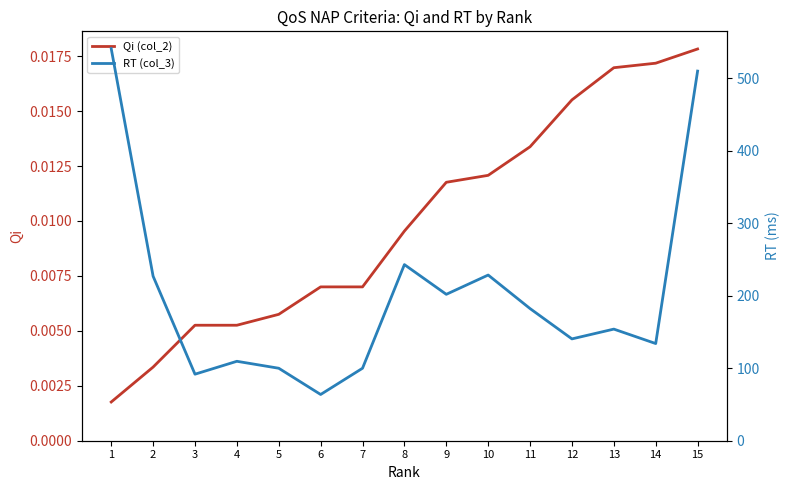

Reading left to right, list all the values displayed in this chart.

Qi (col_2): 0.0	0.0	0.0	0.0	0.0	0.0	0.0	0.0	0.0	0.0	0.0	0.0	0.0	0.0	0.0
RT (col_3): 541.0	227.0	91.8	109.6	100.0	63.8	100.0	243.0	202.0	228.6	182.3	140.5	154.0	134.1	510.0